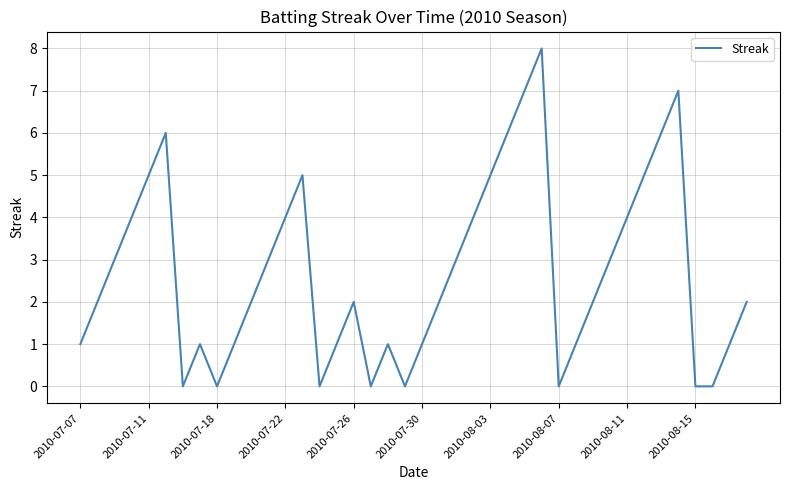

What is the greatest value displayed?

8